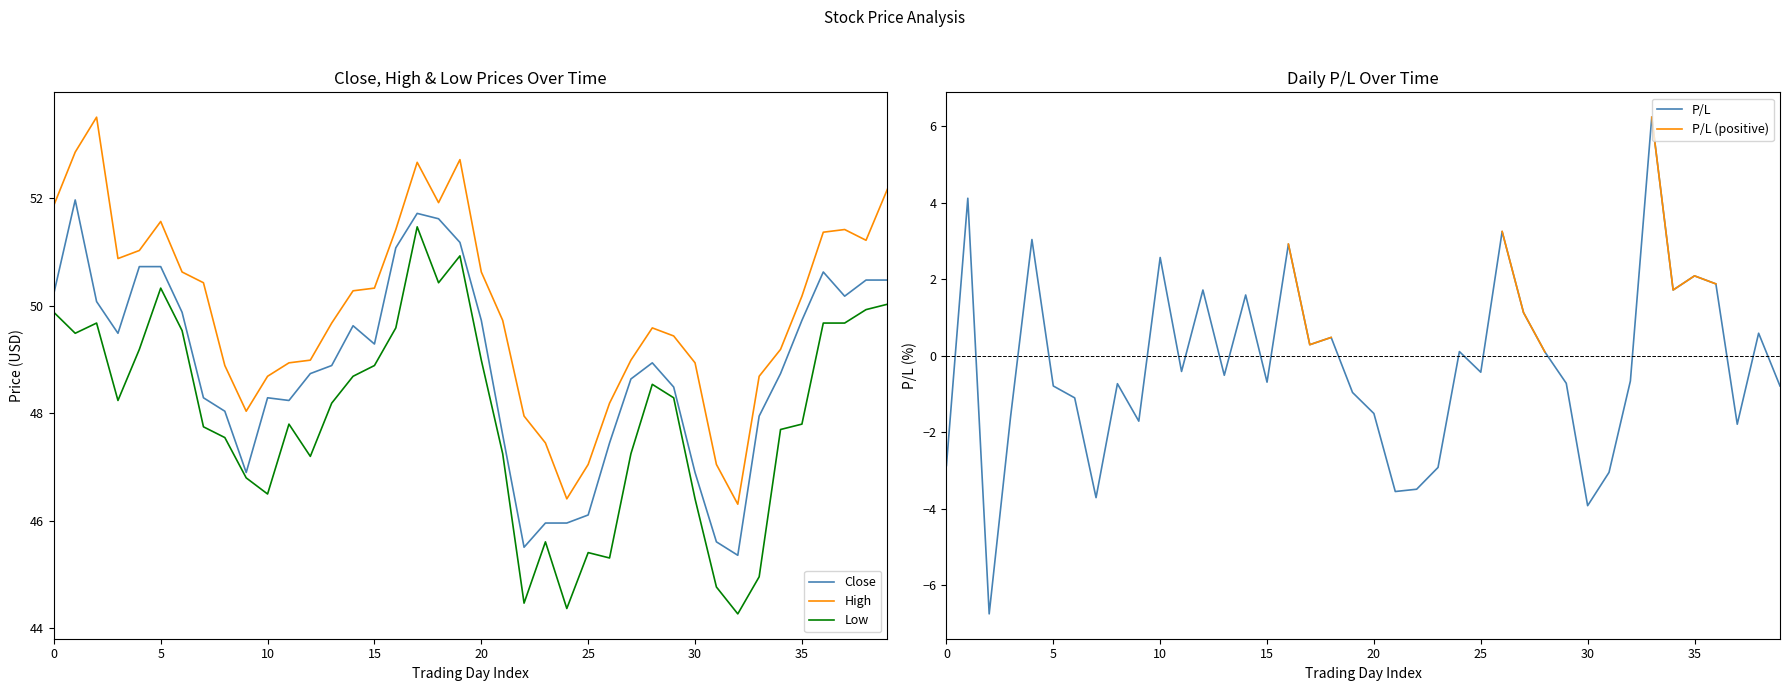

List the series in order of their peak value, lowest first.

P/L, Low, Close, High, P/L (positive)